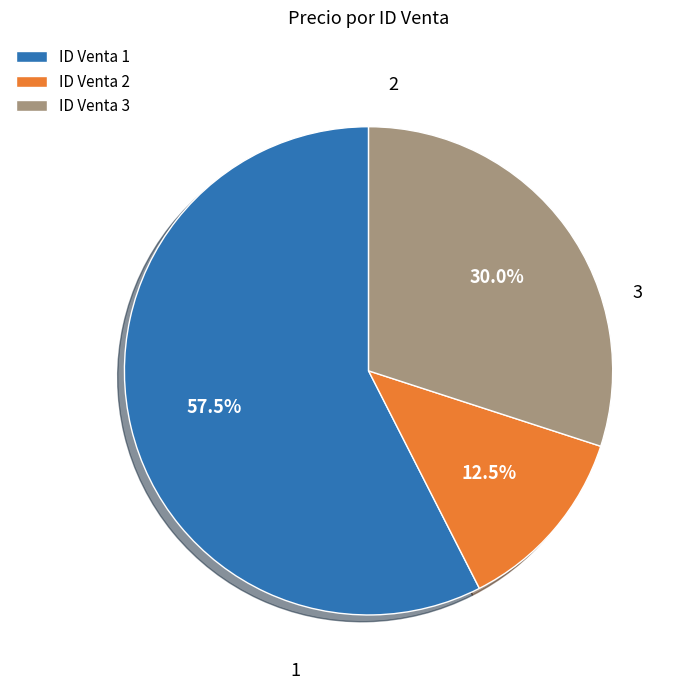

Approximately how many times larger is the value at ID Venta 2 compared to ID Venta 3?

0.4